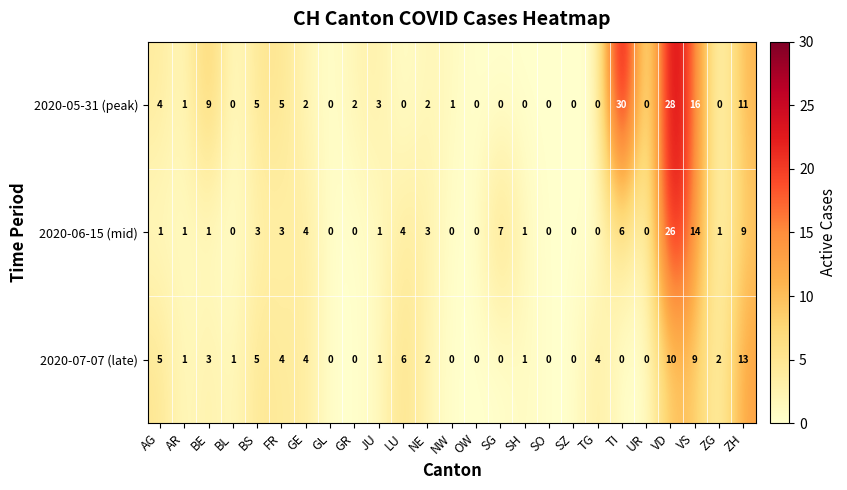

The value of 2020-07-07 (late) at ZH is 23. True or false?

False